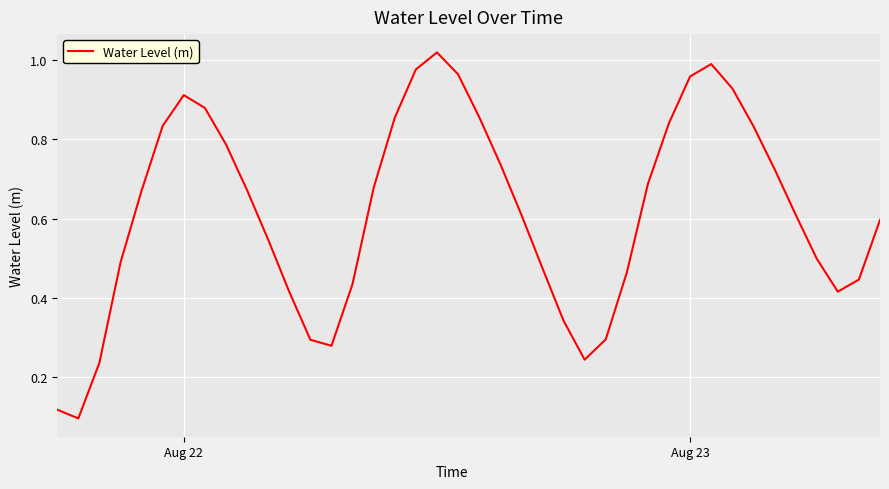

What is the difference between the maximum and second lowest values?

0.9